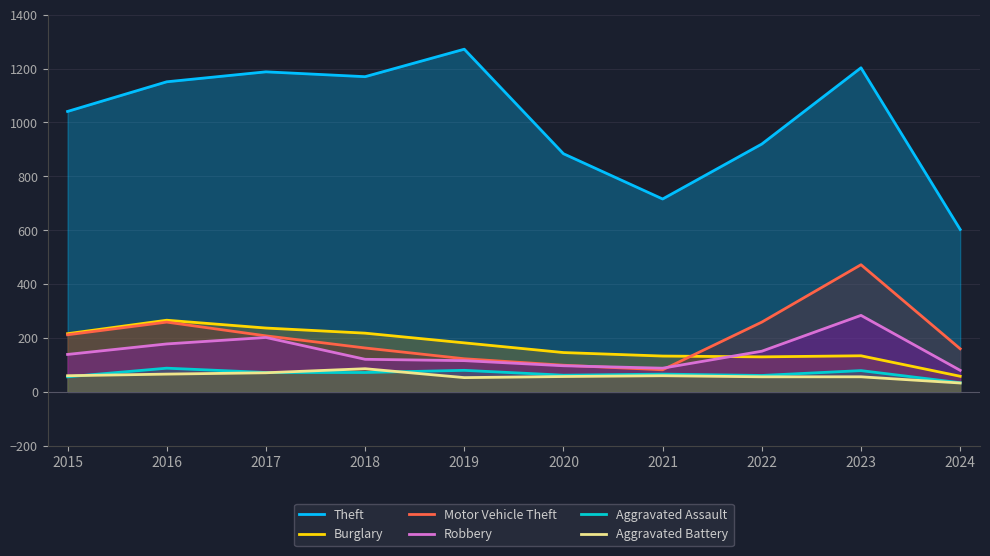

Reading right to left, what are all the values shown in this chart?

Theft: 2024=603	2023=1203	2022=920	2021=716	2020=884	2019=1272	2018=1170	2017=1188	2016=1151	2015=1041
Burglary: 2024=58	2023=134	2022=130	2021=133	2020=146	2019=182	2018=218	2017=237	2016=266	2015=216
Motor Vehicle Theft: 2024=160	2023=472	2022=259	2021=82	2020=99	2019=123	2018=163	2017=208	2016=259	2015=212
Robbery: 2024=80	2023=284	2022=151	2021=88	2020=97	2019=116	2018=121	2017=202	2016=178	2015=139
Aggravated Assault: 2024=34	2023=79	2022=61	2021=66	2020=62	2019=80	2018=72	2017=72	2016=88	2015=56
Aggravated Battery: 2024=33	2023=56	2022=56	2021=60	2020=57	2019=53	2018=86	2017=71	2016=66	2015=60